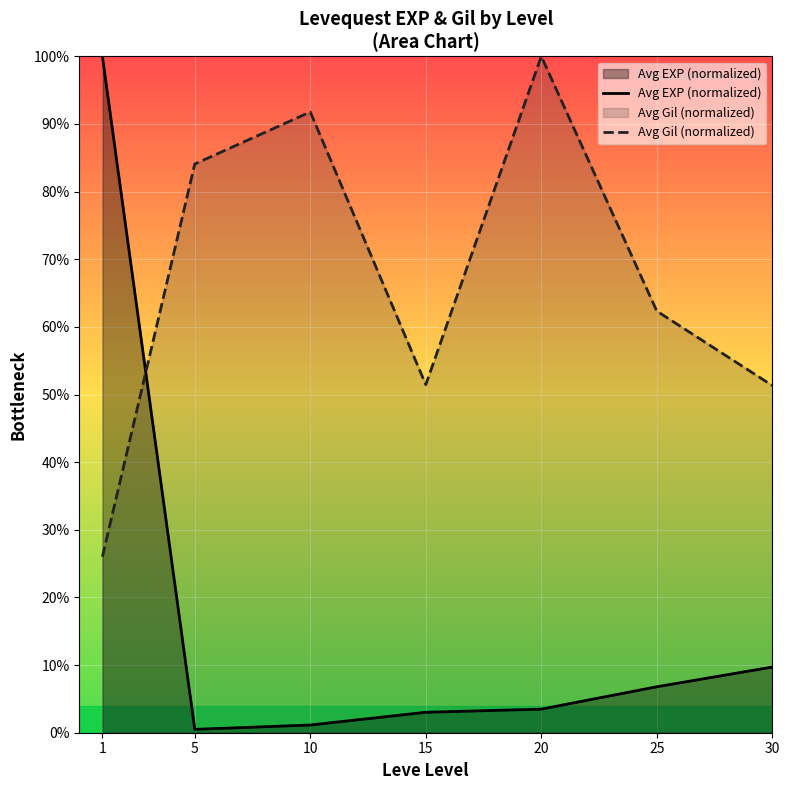

What is the minimum value for Avg Gil (normalized)?

26.0